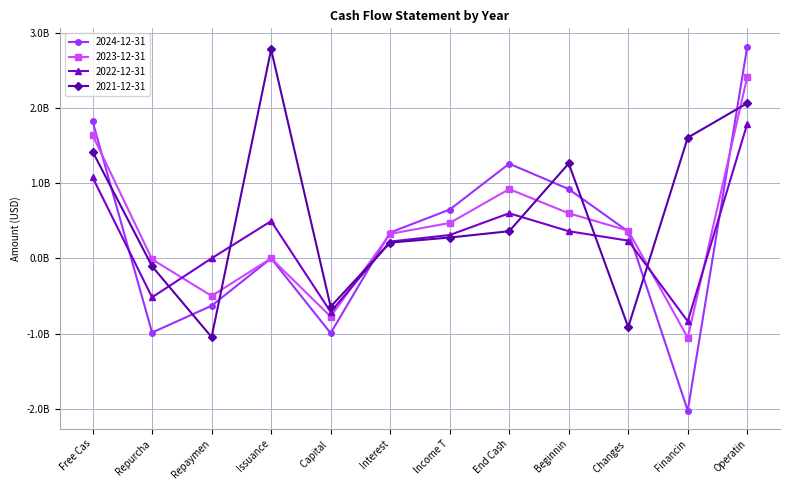

What is the difference between the second highest and minimum values in the 2023-12-31 series?

2691700000